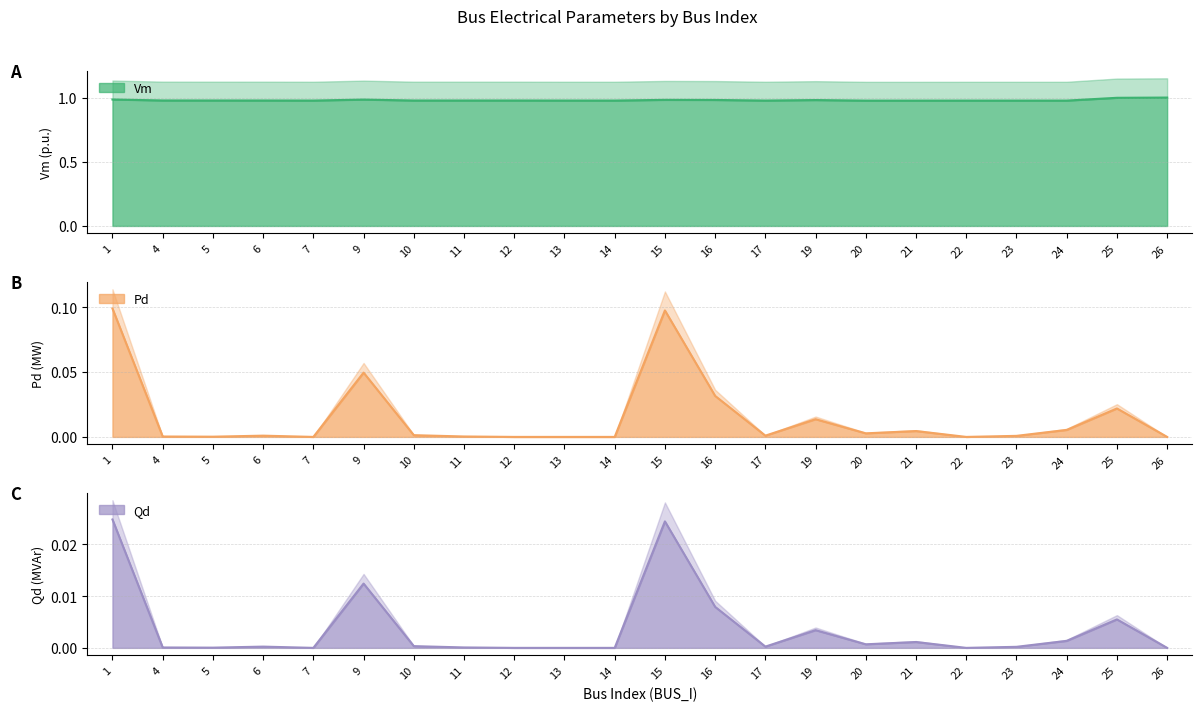

How many categories are shown in the chart?

22